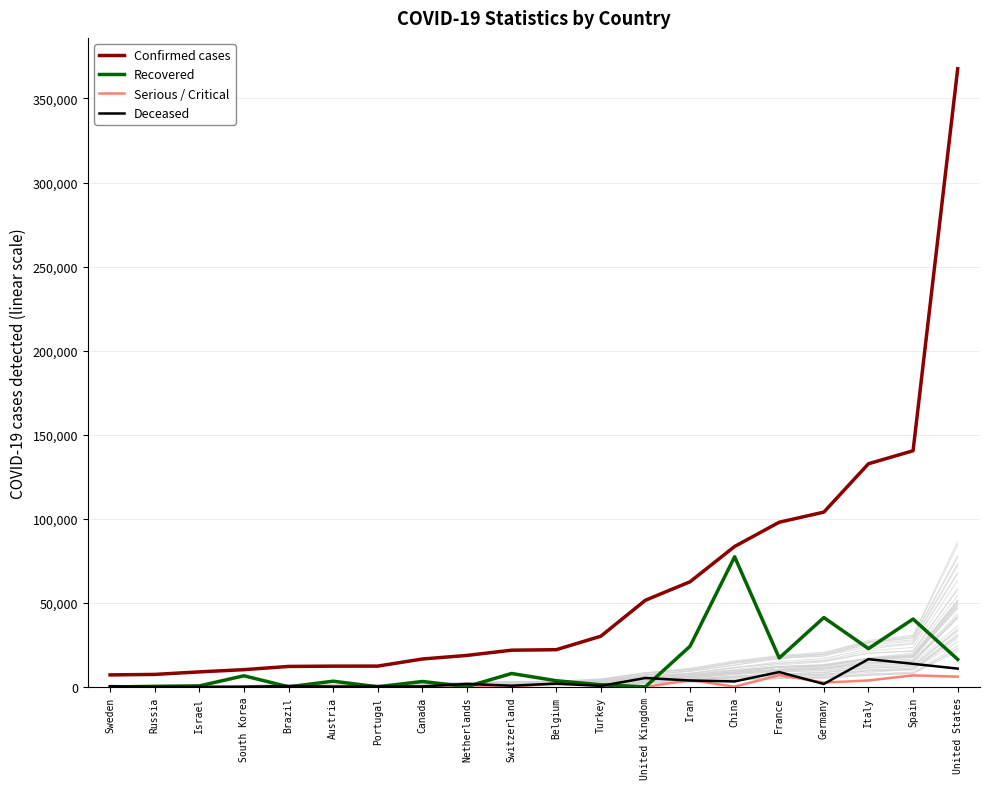

What position from the right is Russia?

19